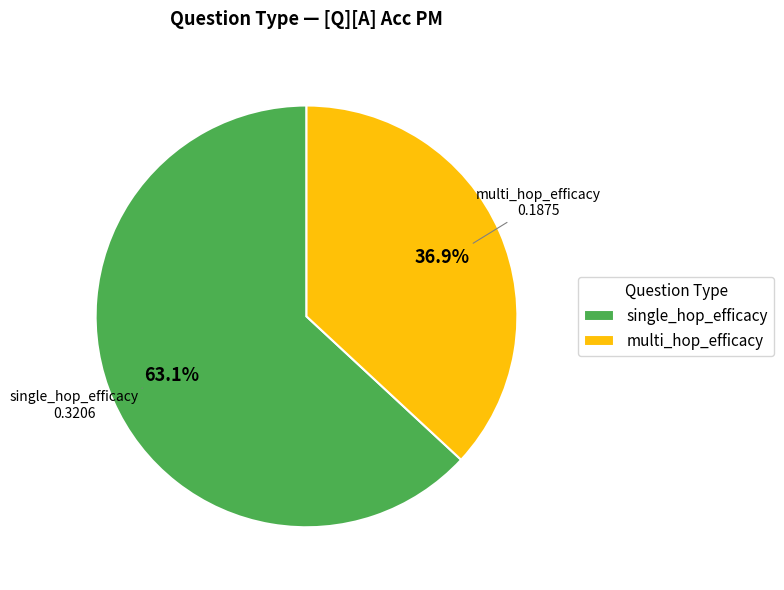

What portion of the pie excludes single_hop_efficacy?

36.9%